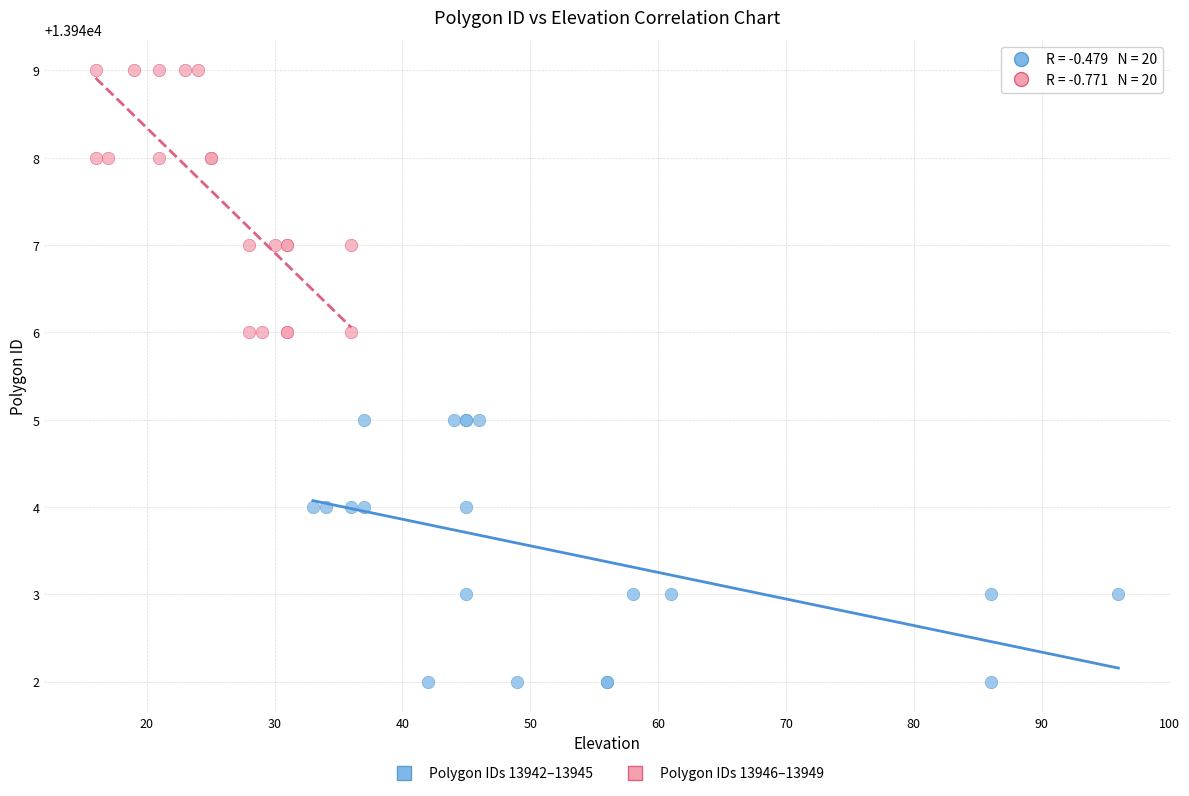

Which series contains the lowest Y value?

Polygon IDs 13942–13945